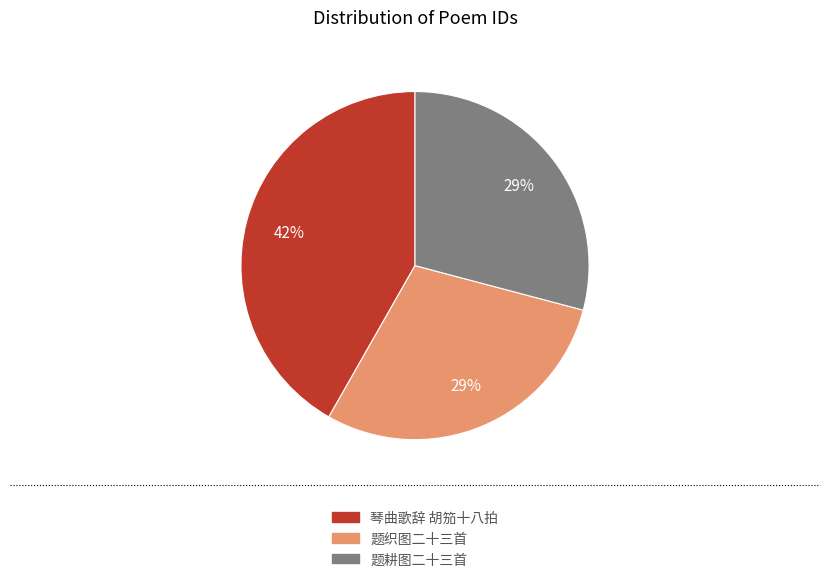

To the nearest percent, what percentage of the pie is 题耕图二十三首?

29%